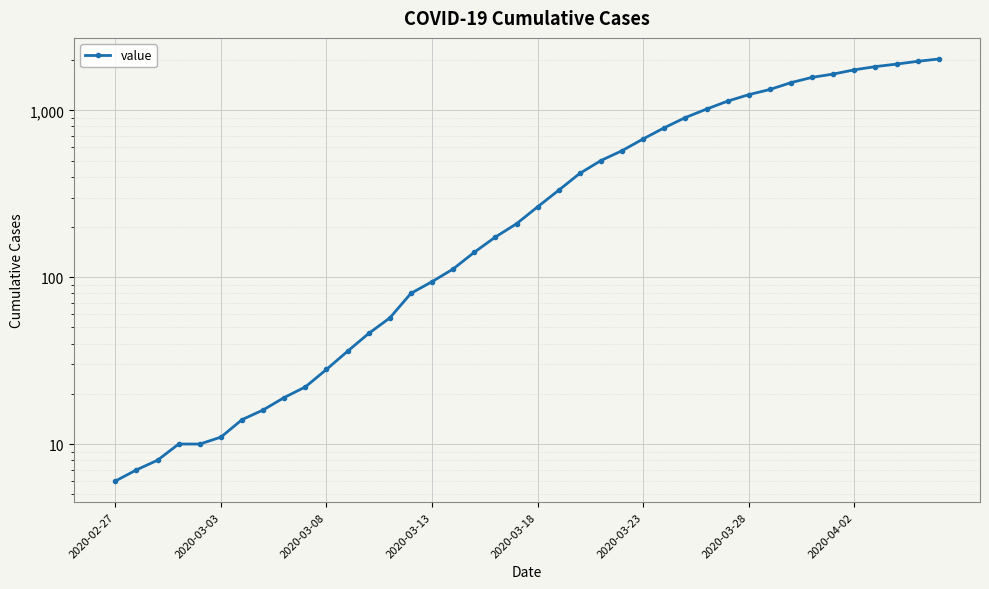

Which label corresponds to the smallest value in the chart?

2020-02-27